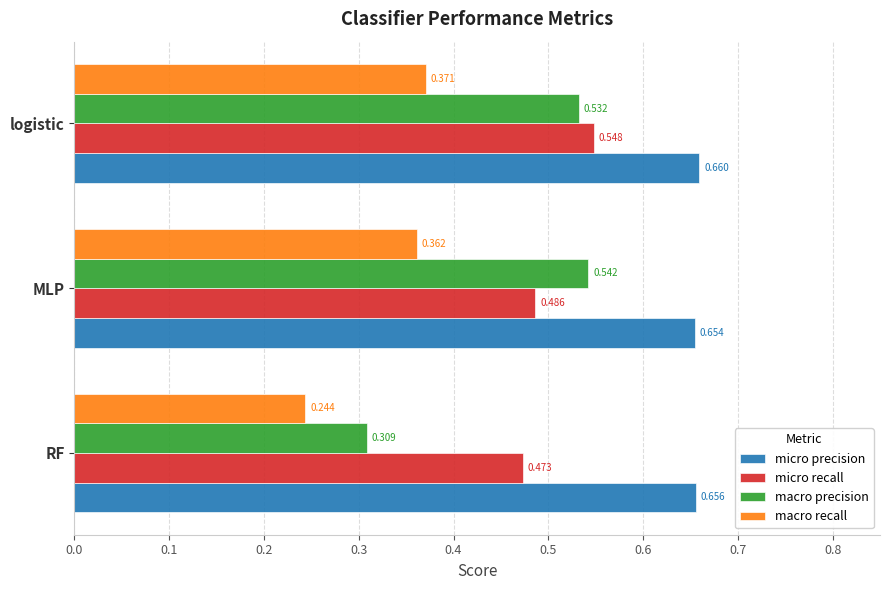

Count the macro recall values in the range 0 to 1.

3